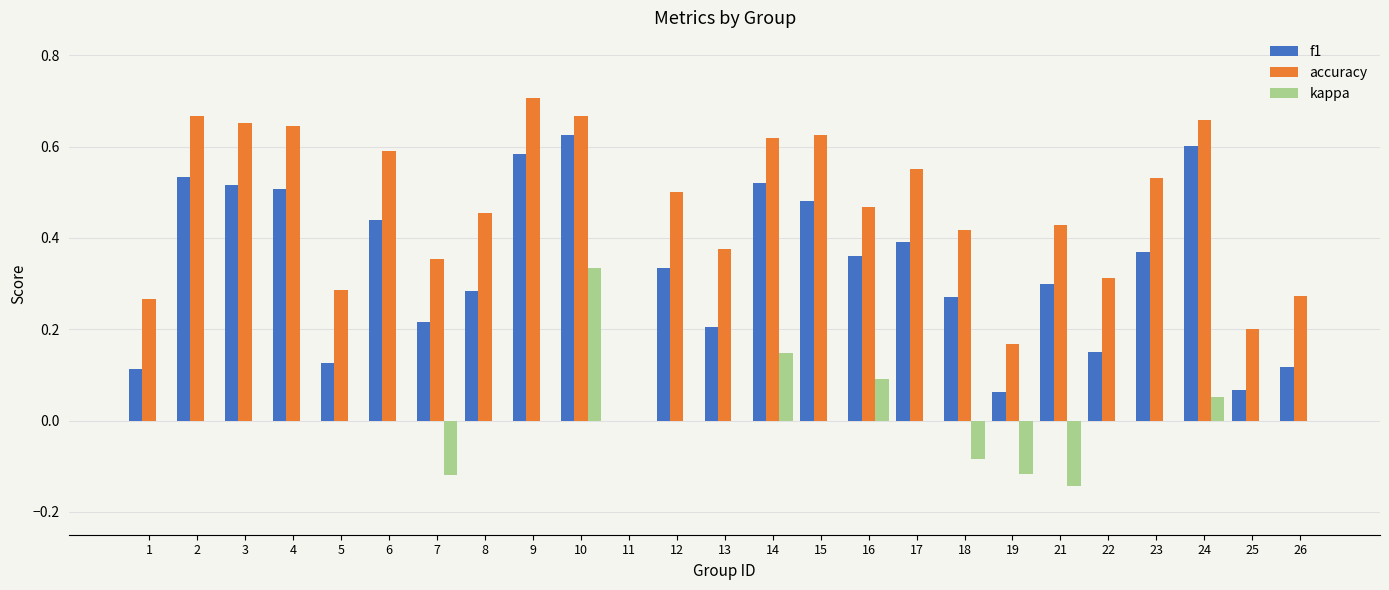

How many data points in accuracy are above 0?

24